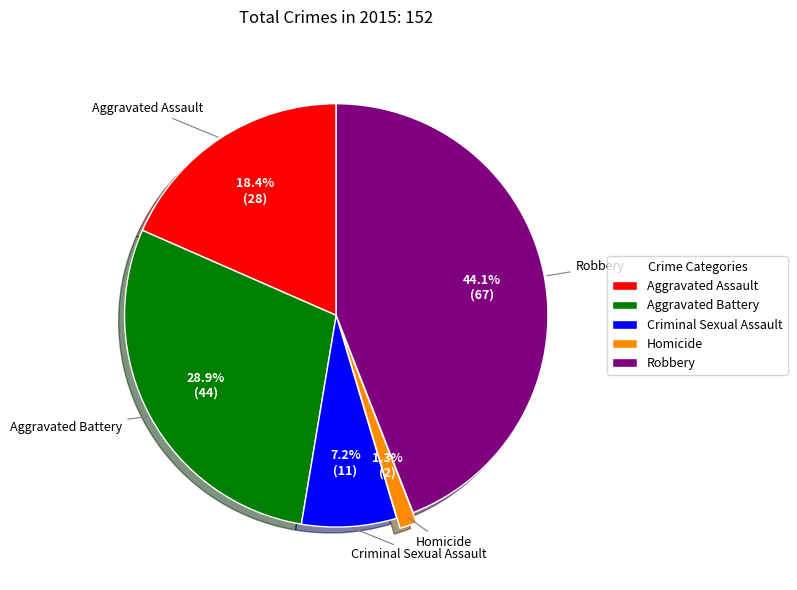

Is it true that Aggravated Battery is 29% of the pie?

True